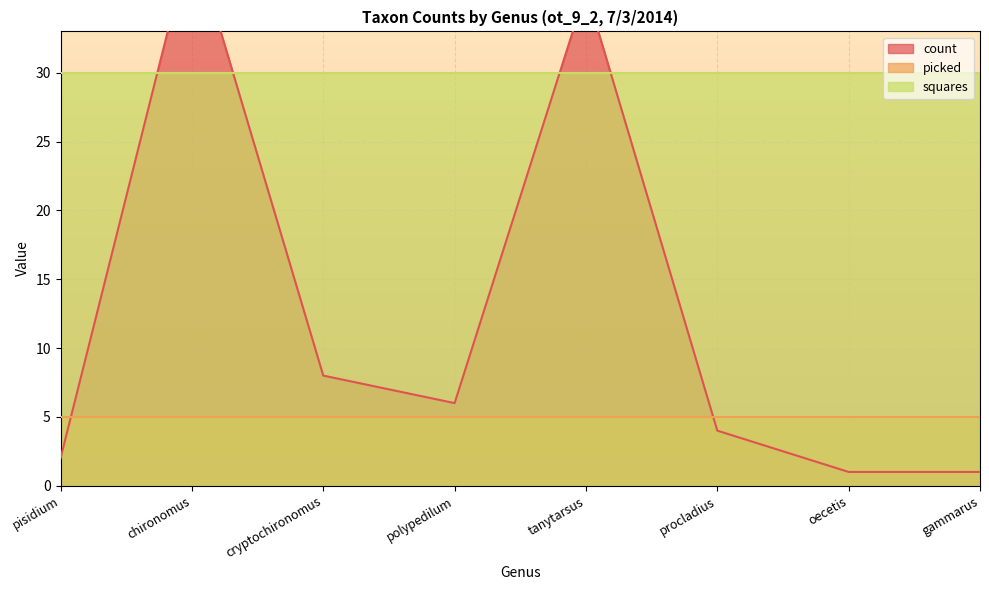

At how many categories does at least one series exceed 3?

8